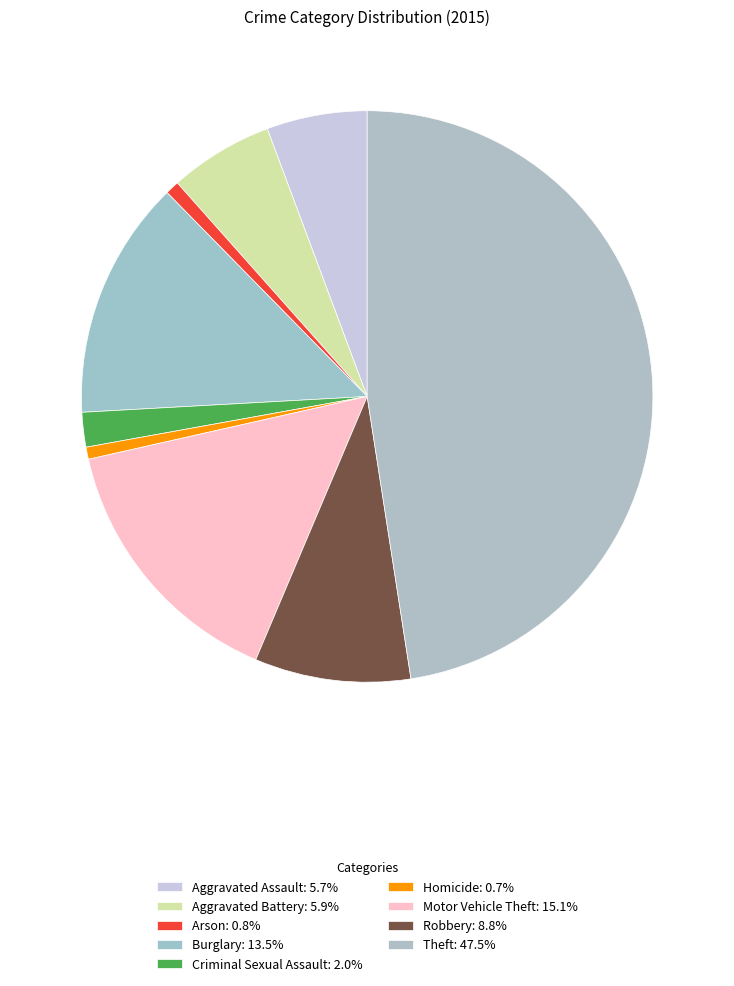

Which has a higher value, Homicide or Motor Vehicle Theft?

Motor Vehicle Theft